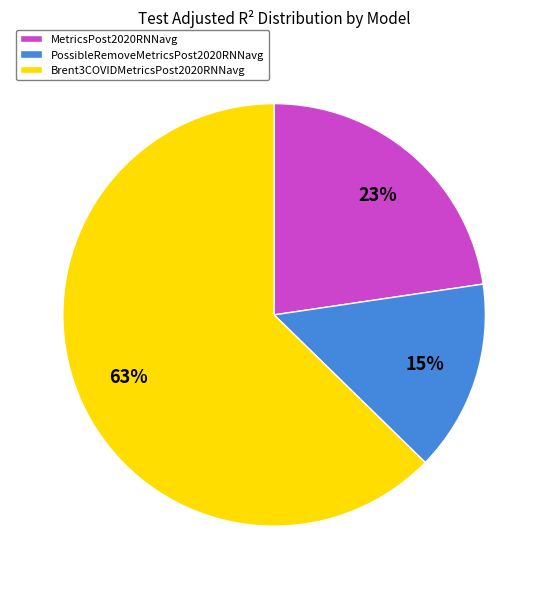

How many segments does this pie chart have?

3